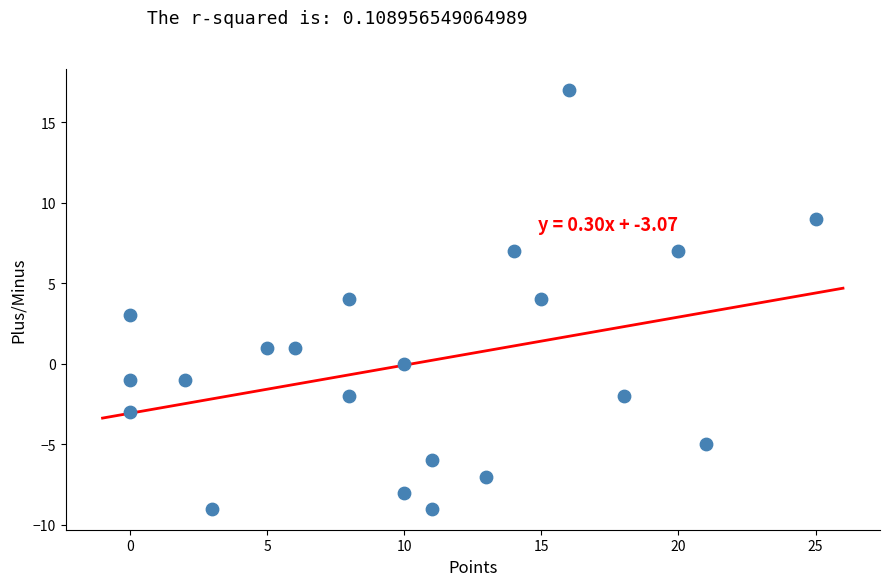

What is the range of X values (max minus min)?

25